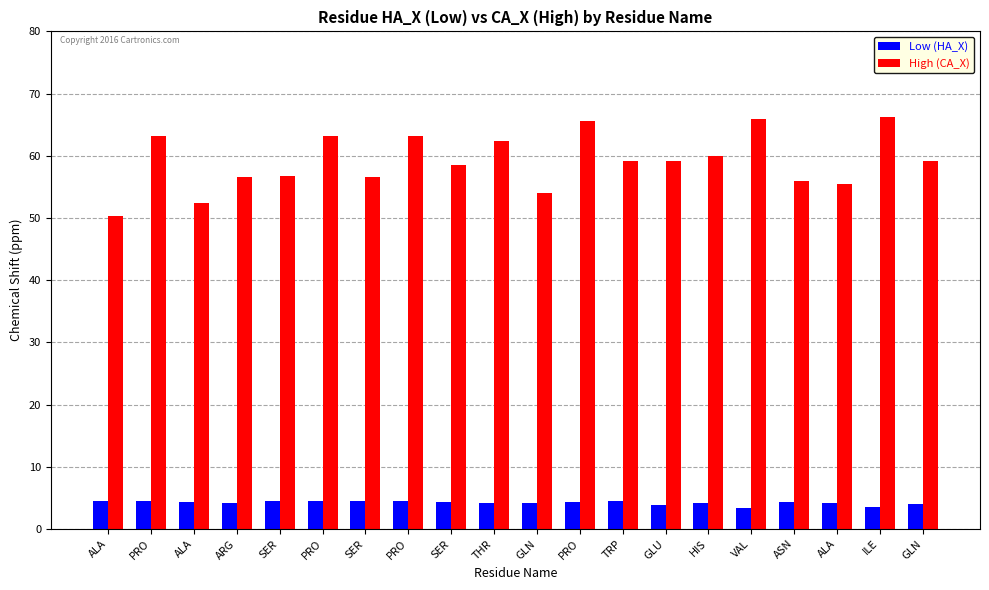

Is it true that Low (HA_X) equals 7.2 at TRP?

False